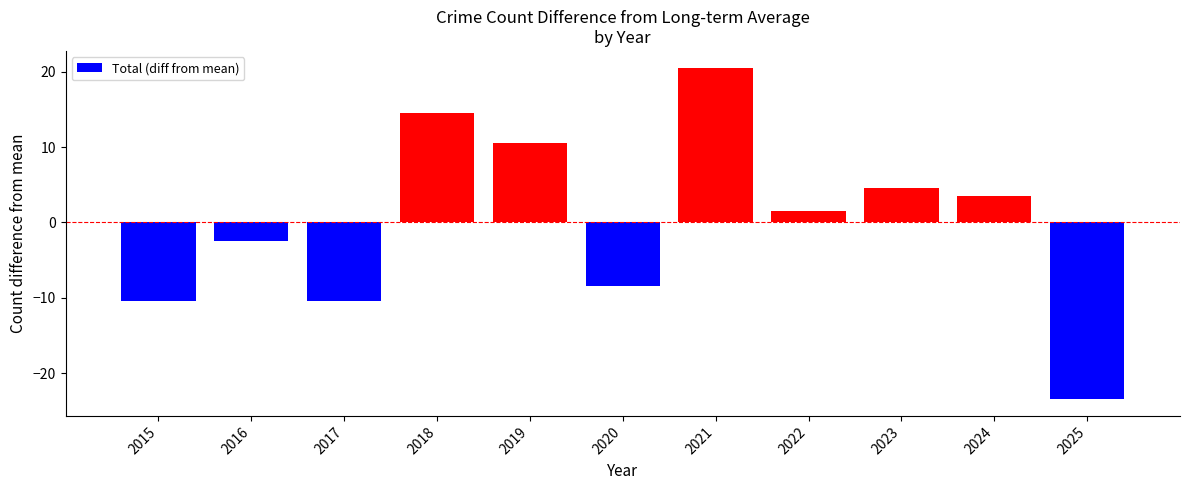

Does the chart contain any negative values?

Yes